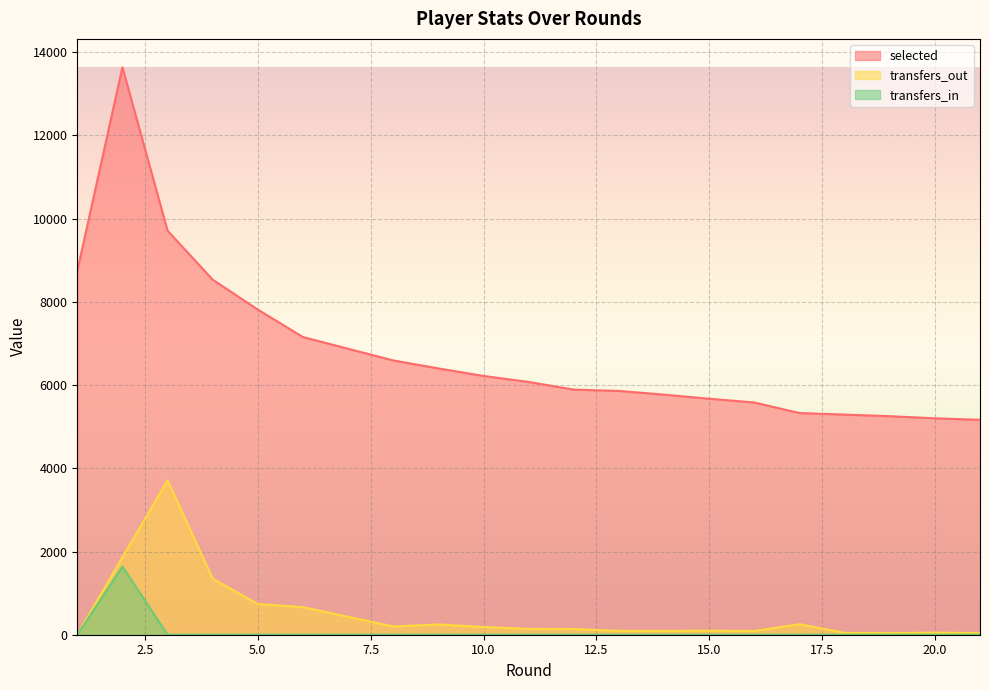

How many distinct data groups are displayed?

3